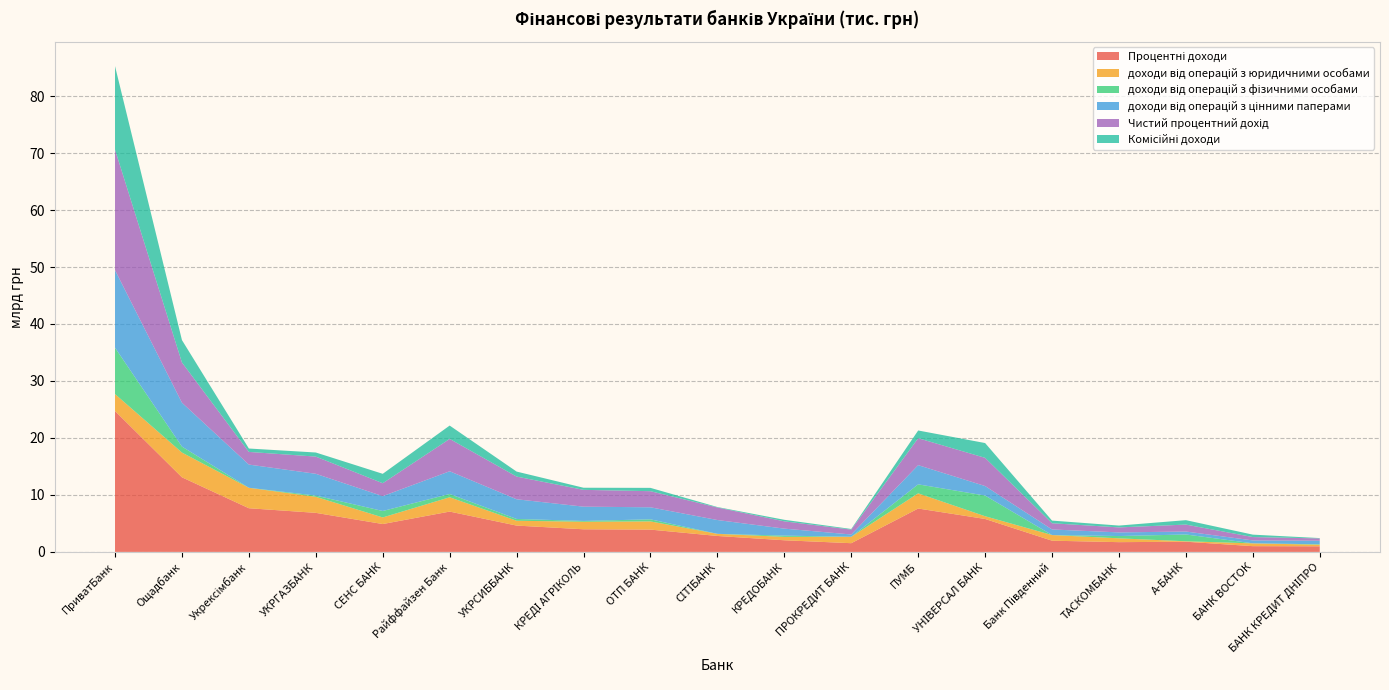

Reading right to left, extract all data points from this chart.

Процентні доходи: 981908.6	1007641.1	1788432.5	1710772.8	1969145.3	5780416.0	7613419.2	1528744.8	2042496.3	2797317.0	3914845.4	3970240.3	4619526.3	7076734.7	4891486.3	6853774.9	7663137.5	13092769.7	24726318.0
доходи від операцій з юридичними особами: 285602.5	487764.2	78457.9	671640.1	985725.6	480663.0	2663456.1	1118032.0	594087.3	373615.5	1437279.8	1320070.6	848943.0	2512124.6	1157399.9	2817539.8	3584894.0	4346134.3	2974631.9
доходи від операцій з фізичними особами: 71278.1	12077.3	1189545.6	400940.5	4064.1	3624977.0	1578390.2	12718.7	221090.6	197.3	365961.2	144463.0	316247.8	577652.9	1130683.6	216477.5	11307.1	1044173.0	8136643.1
доходи від операцій з цінними паперами: 625027.9	507799.6	520428.9	638192.2	979355.7	1674776.0	3371572.9	397994.2	1227318.5	2423504.1	2111604.4	2505706.7	3454335.6	3986957.2	2603402.8	3819757.6	4066936.4	7702462.4	13615043.0
Чистий процентний дохід: 402608.0	590807.8	1217313.4	878494.0	1090692.4	4947123.3	4726740.4	853496.1	1280350.3	2201583.7	2827101.0	2950109.7	3982356.4	5678476.2	2270624.7	3018594.4	2223449.2	7056162.8	21152686.5
Комісійні доходи: 60551.7	424265.2	776802.6	321896.9	464977.3	2597155.6	1355883.0	113101.9	269863.5	80567.1	582703.6	371585.7	876784.7	2341822.0	1651570.6	719579.5	594959.4	3933641.6	14651192.0